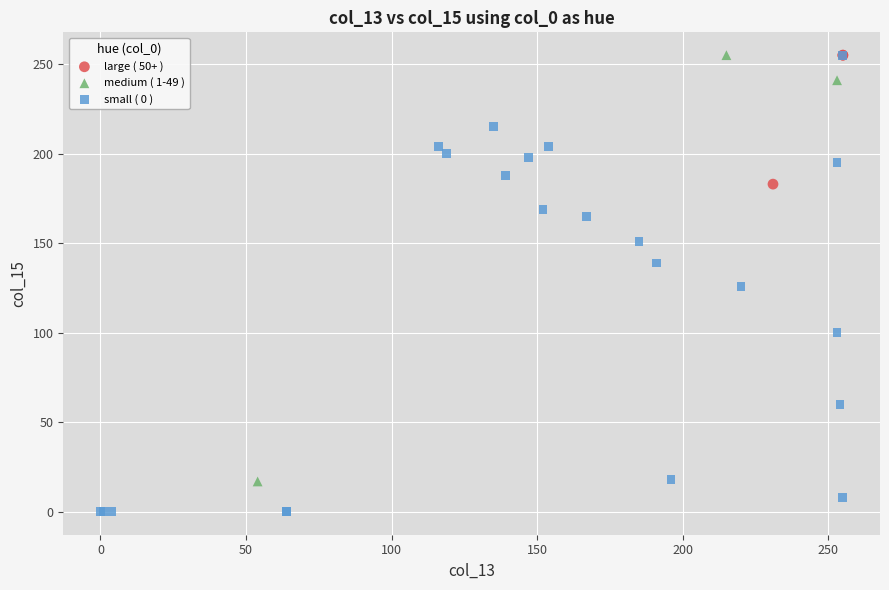

Which series has the largest Y range (max minus min)?

small ( 0 )